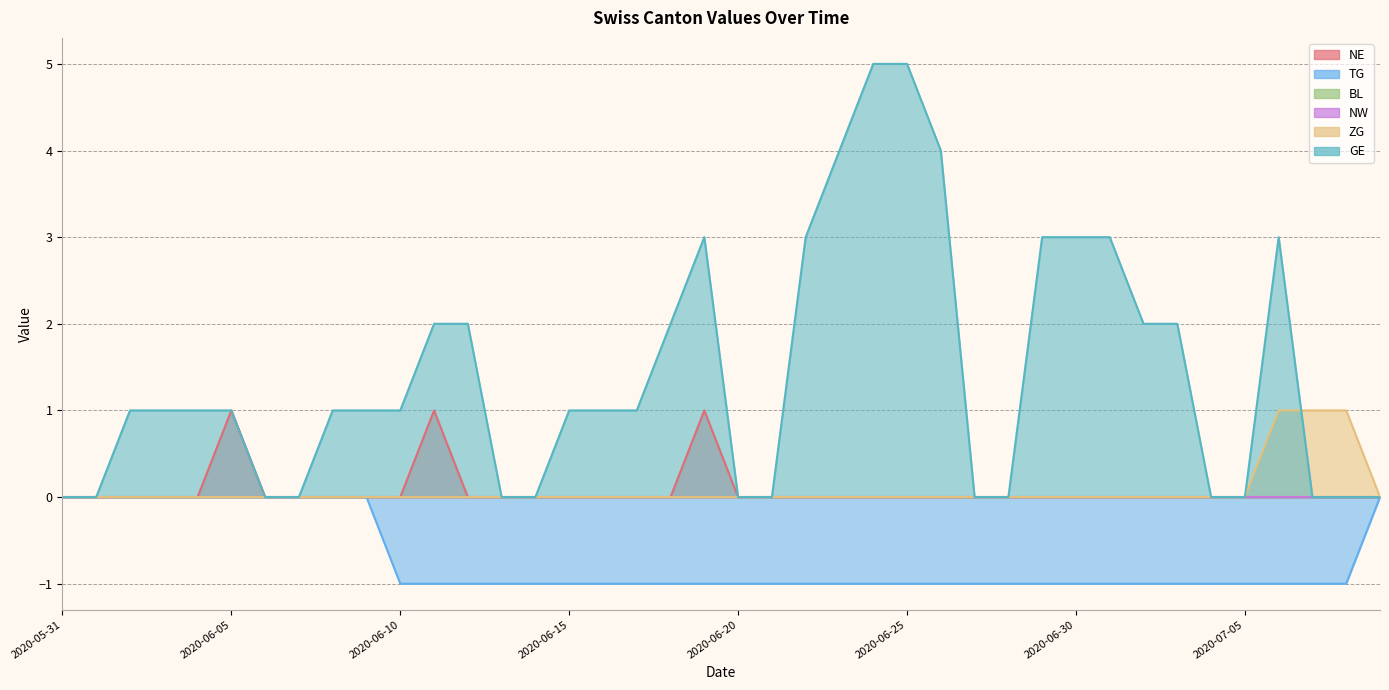

What is the label of the 26th point from the left?

2020-06-25